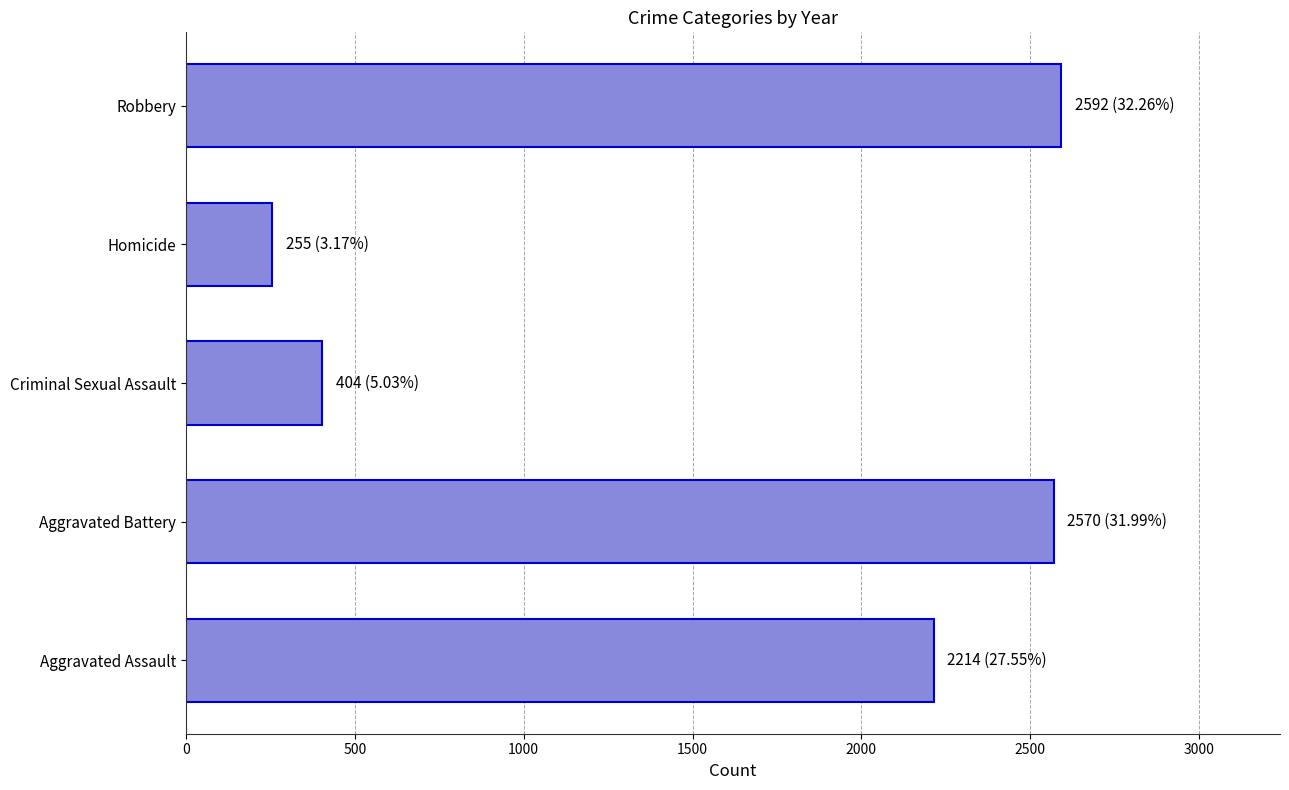

What is the change in value from Aggravated Assault to Homicide?

-1959